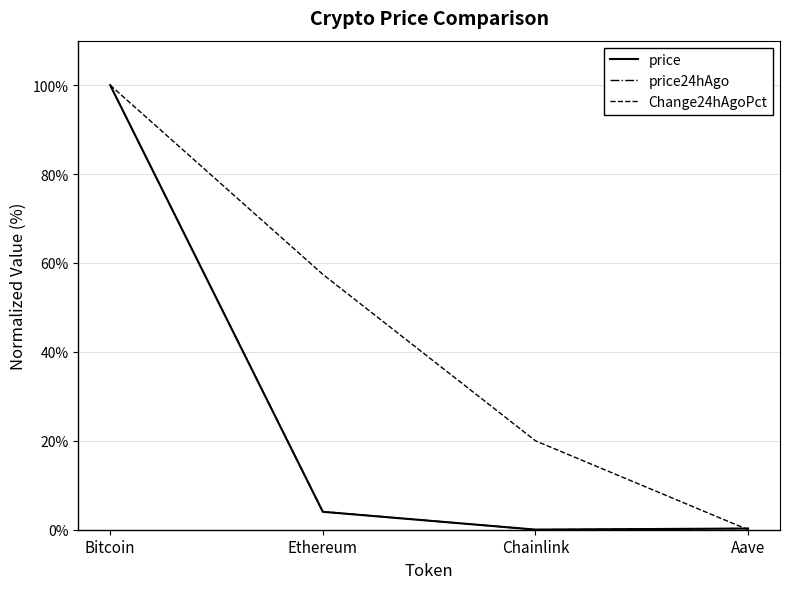

Is it true that Change24hAgoPct equals 100.0 at Bitcoin?

True